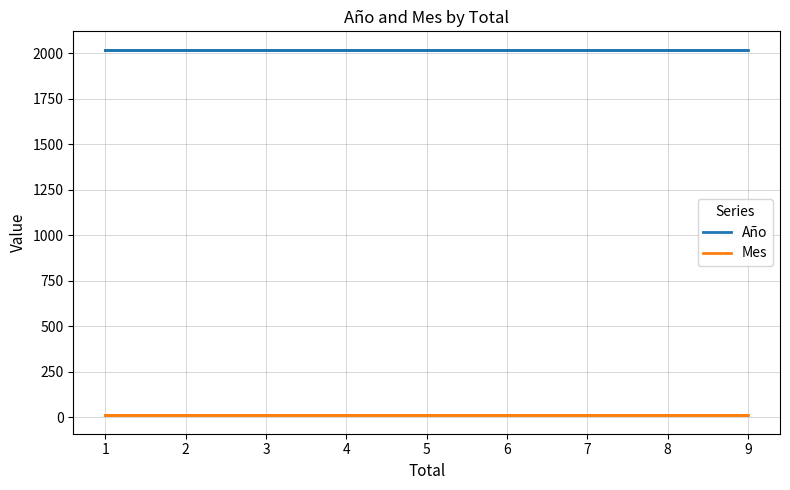

What is the value of the Mes point at the 2nd from the left?

9